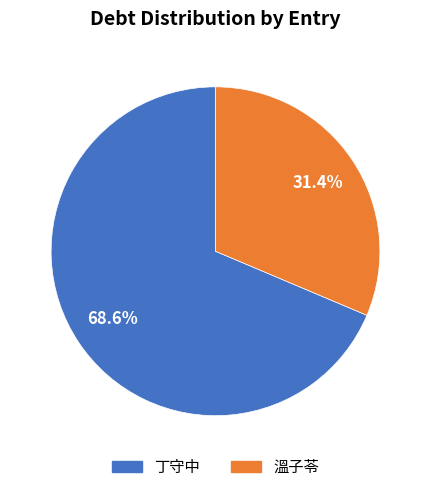

Is there a majority slice in this chart?

Yes